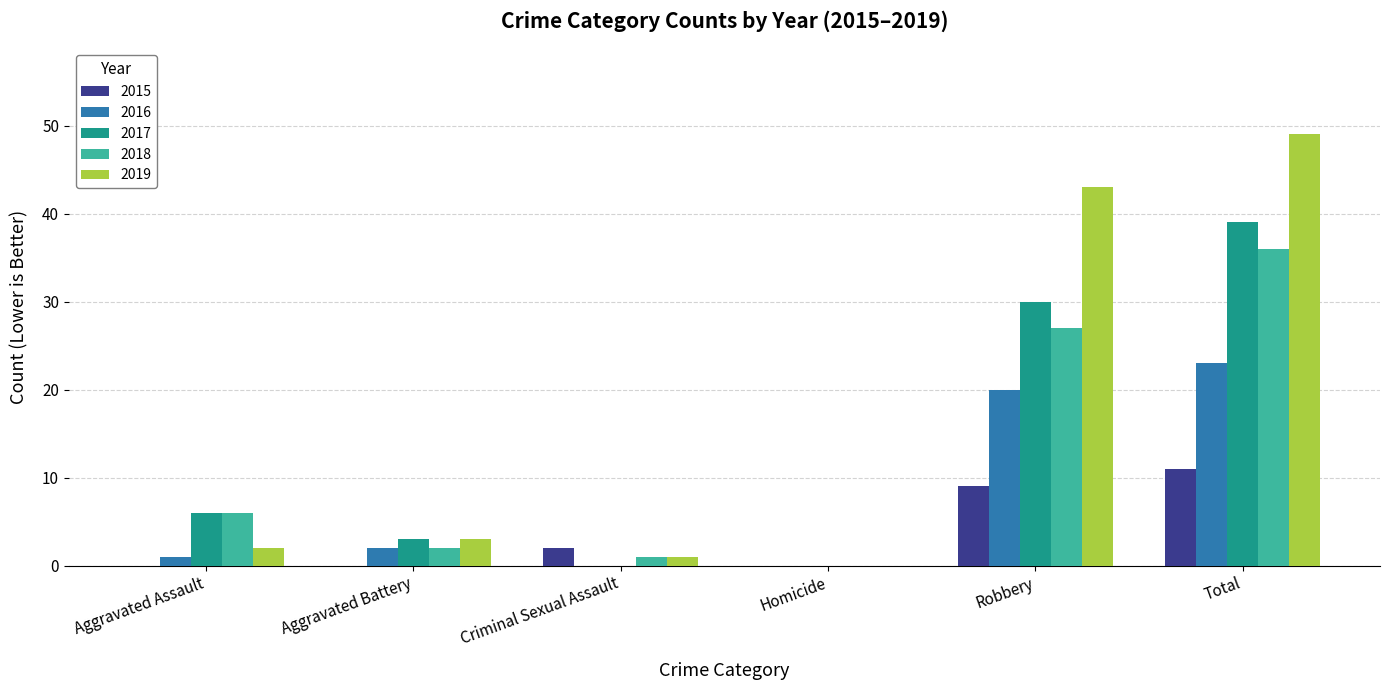

What is the maximum value for 2018?

36